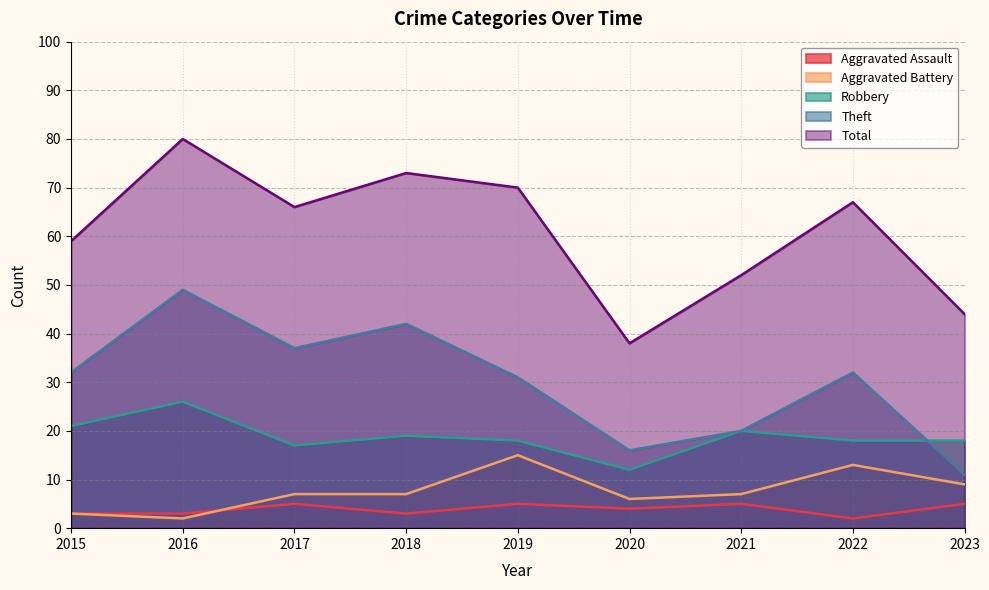

Where does the Robbery series first go above 18?

2015